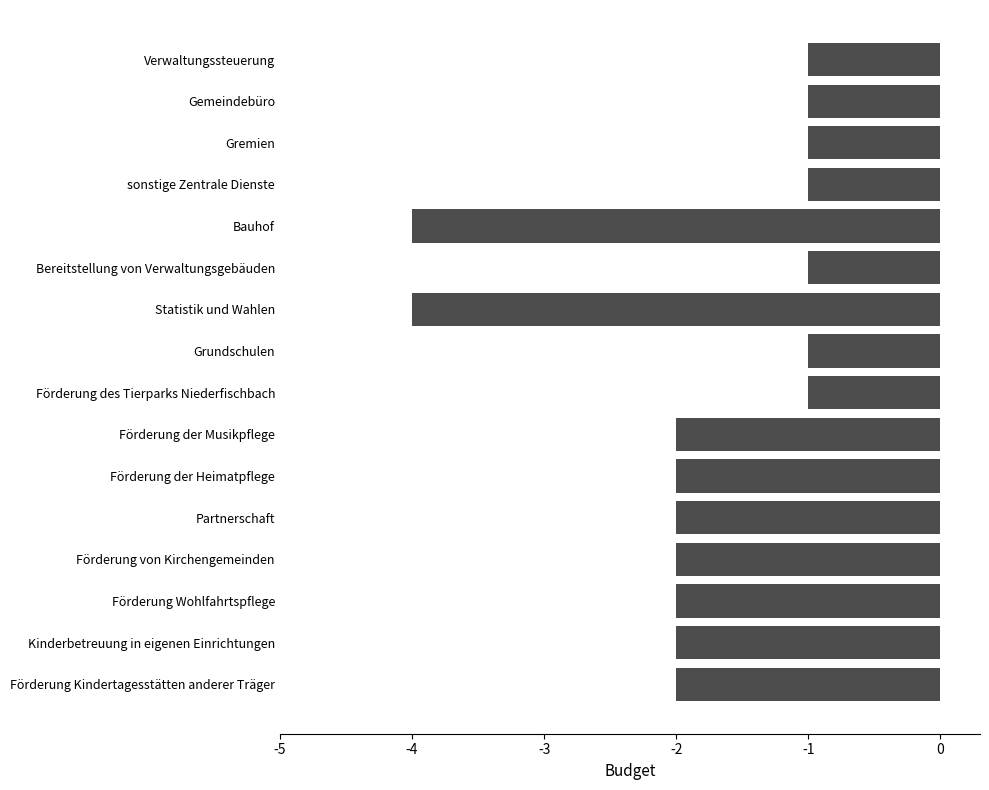

How many distinct data groups are displayed?

1